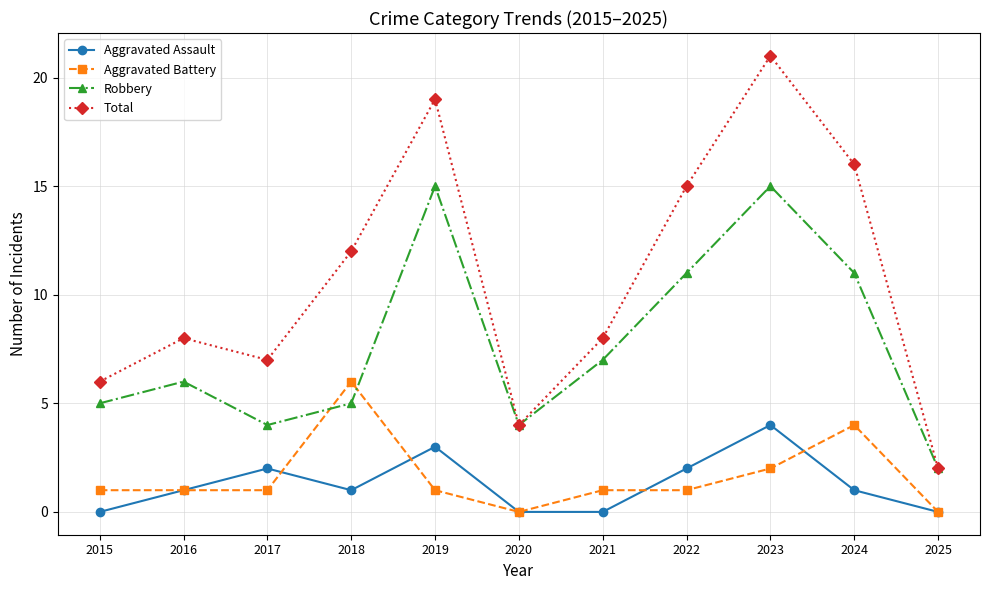

True or false: Robbery and Aggravated Assault intersect in this chart.

False